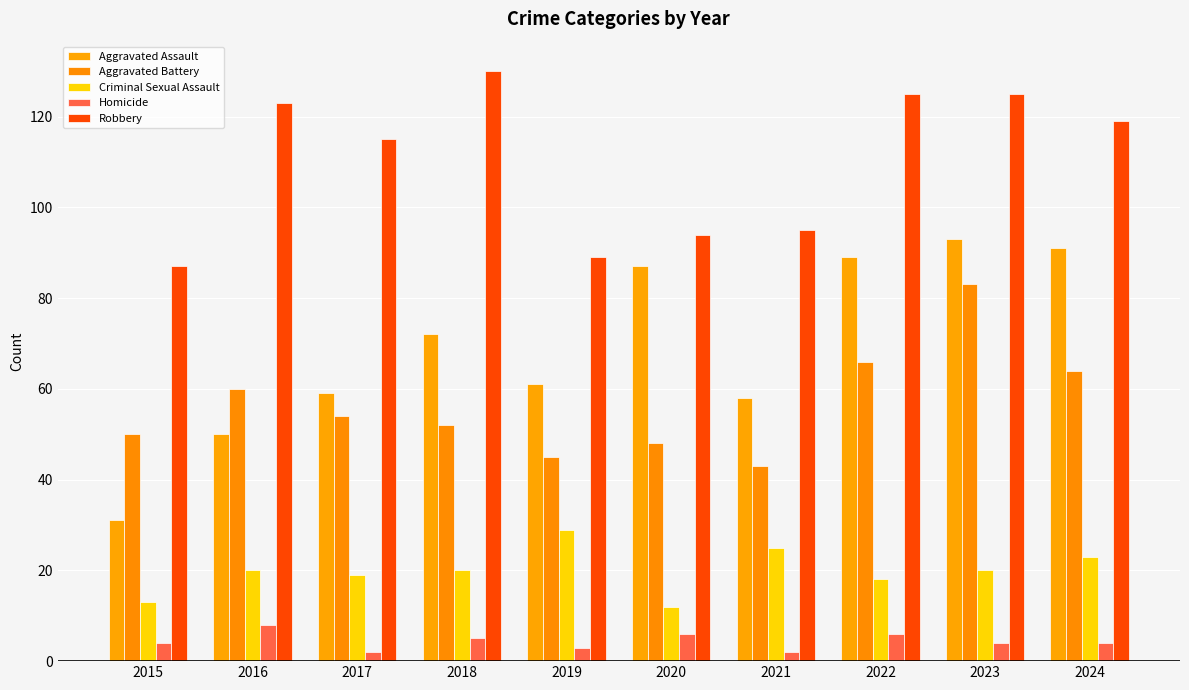

What is the difference between the highest and lowest values at 2020?

88